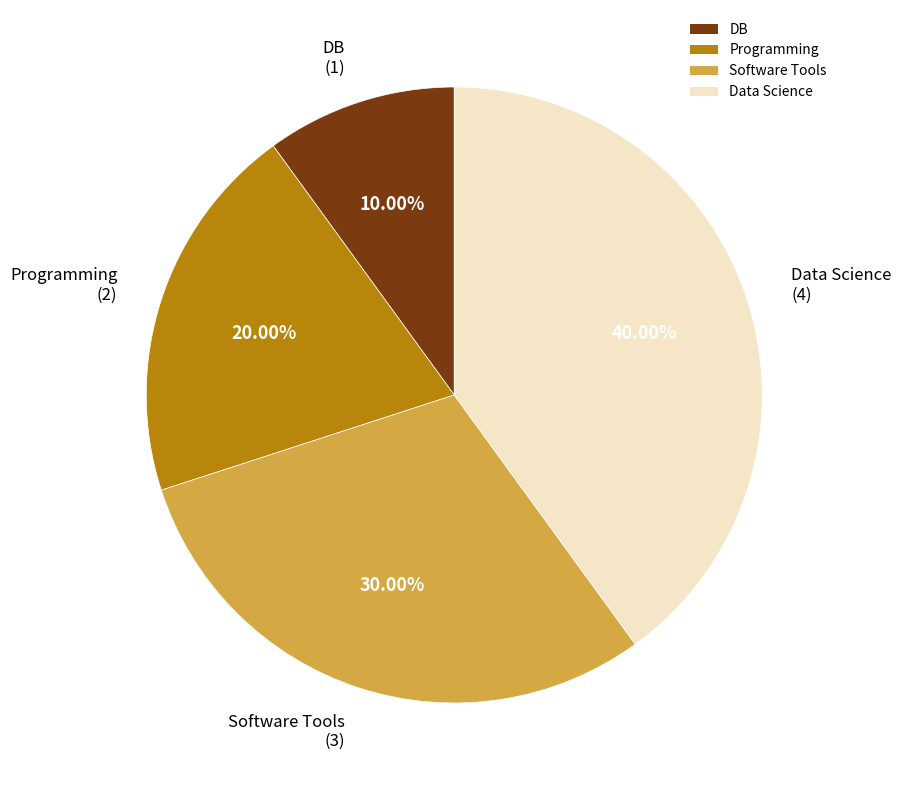

True or false: DB accounts for 21% of the total.

False